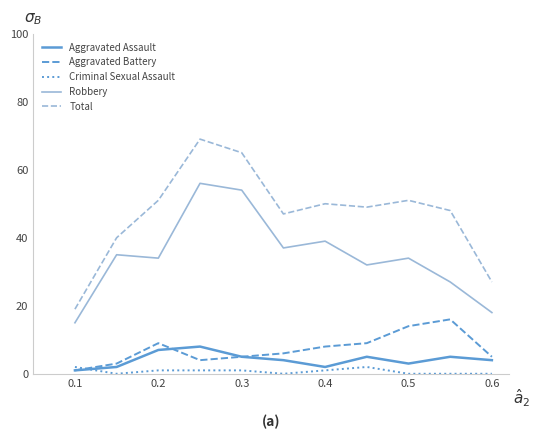

Which series has the largest total across all categories?

Total